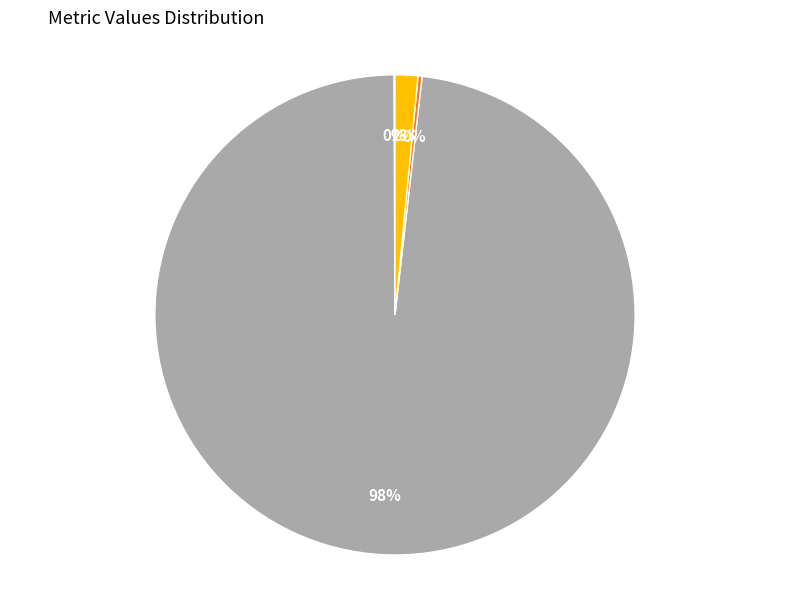

Combined, do MAPE and Inference Time account for over 50%?

Yes